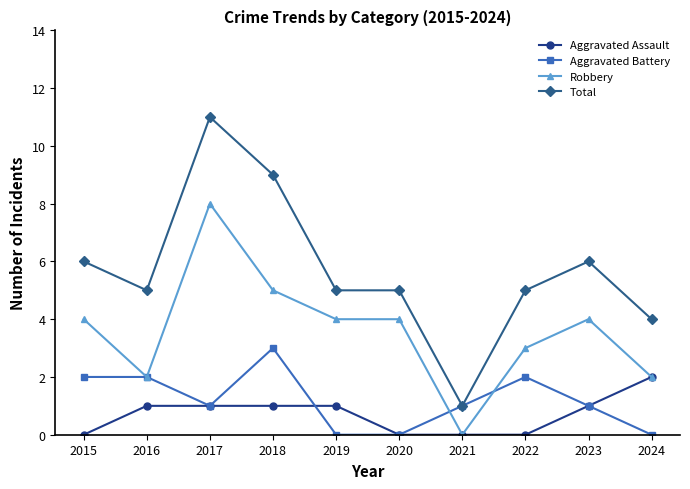

What is the spread (max minus min) of values at 2019?

5